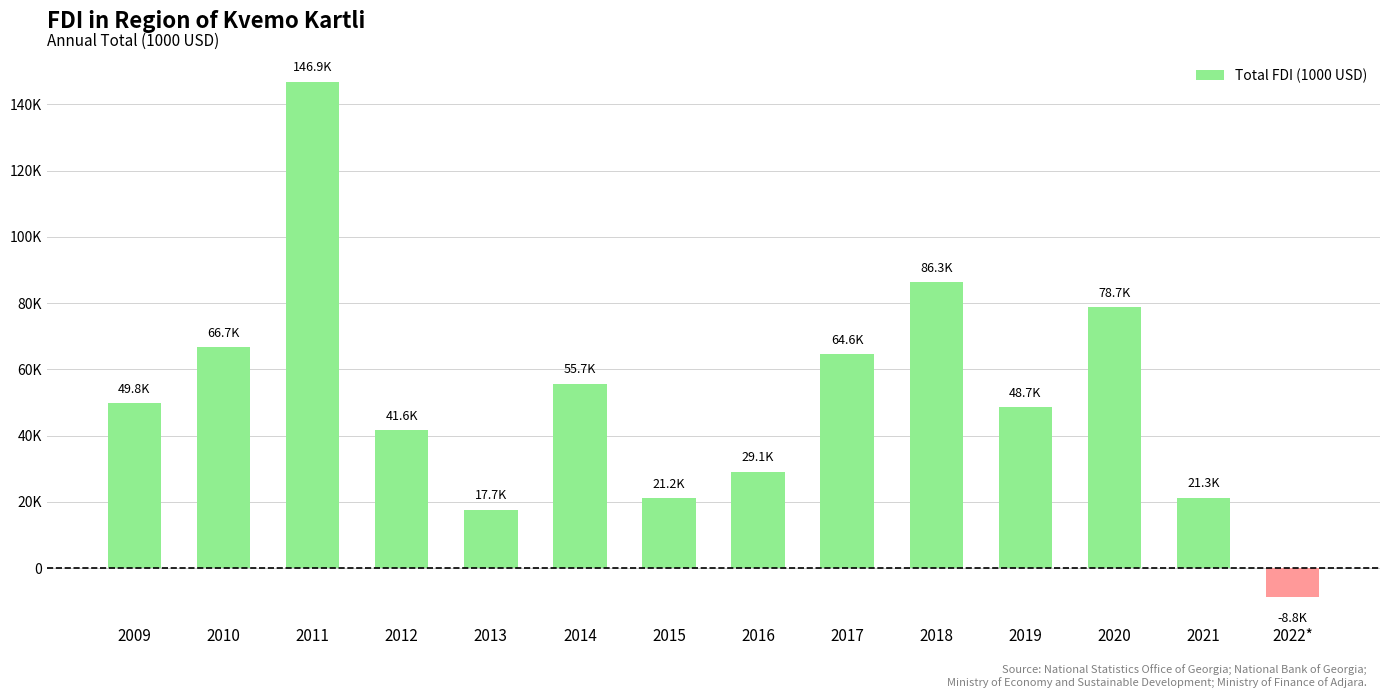

What is the label of the 6th bar from the right?

2017